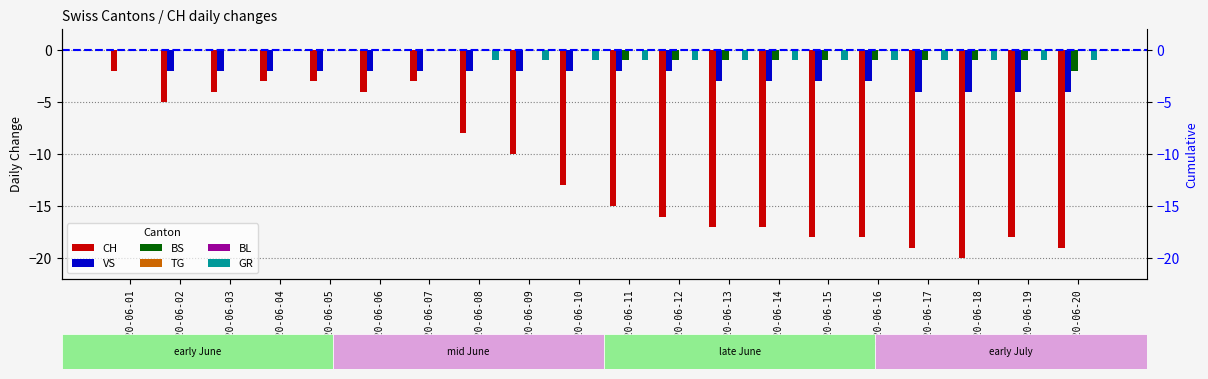

Is it true that BL equals 0 at 2020-06-08?

True